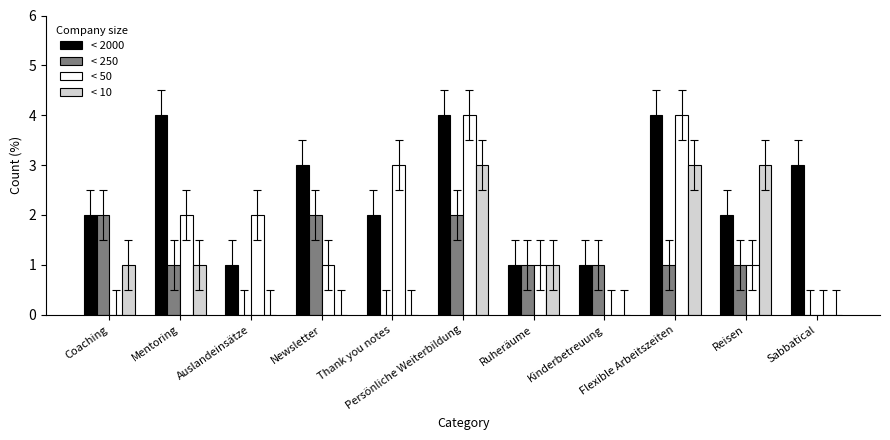

How many series are shown in this chart?

4